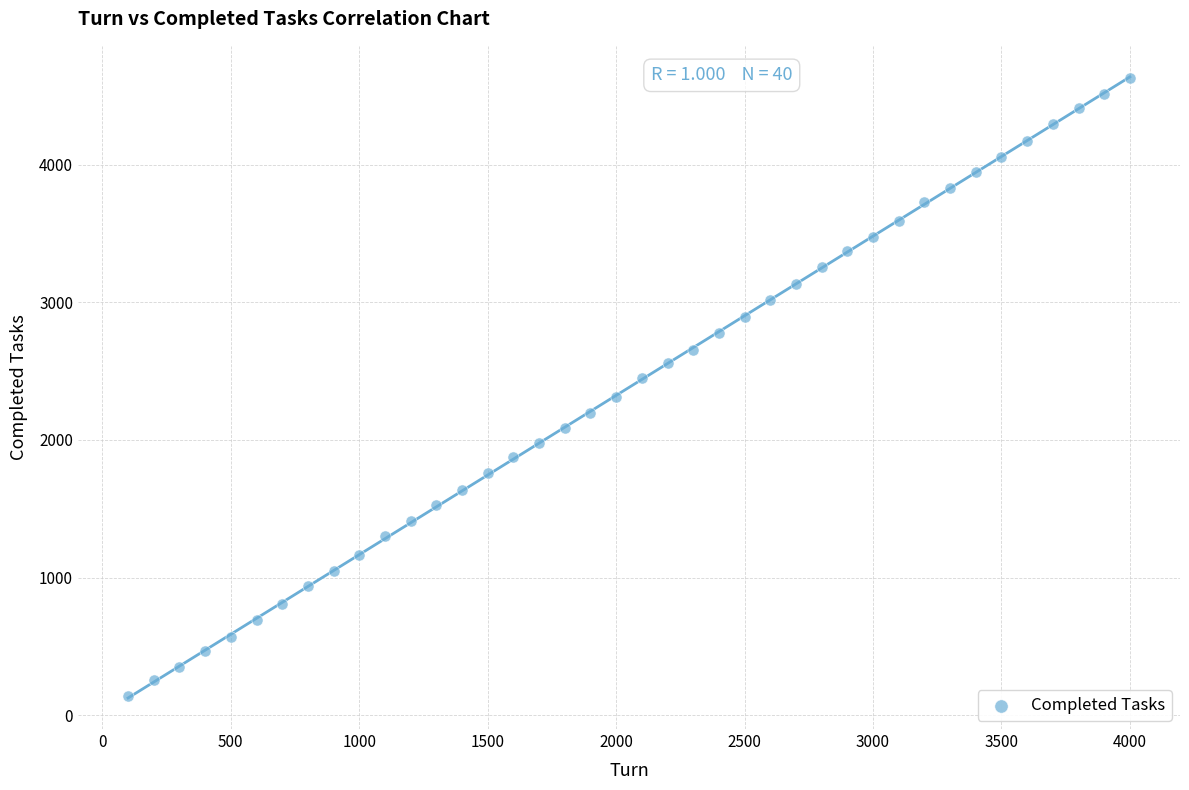

What is the range of X values (max minus min)?

3900